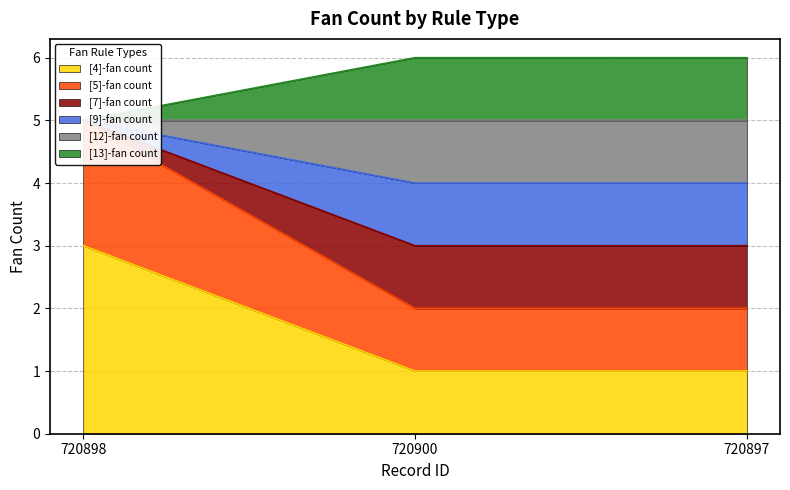

Does the chart display data point markers on the line(s)?

No